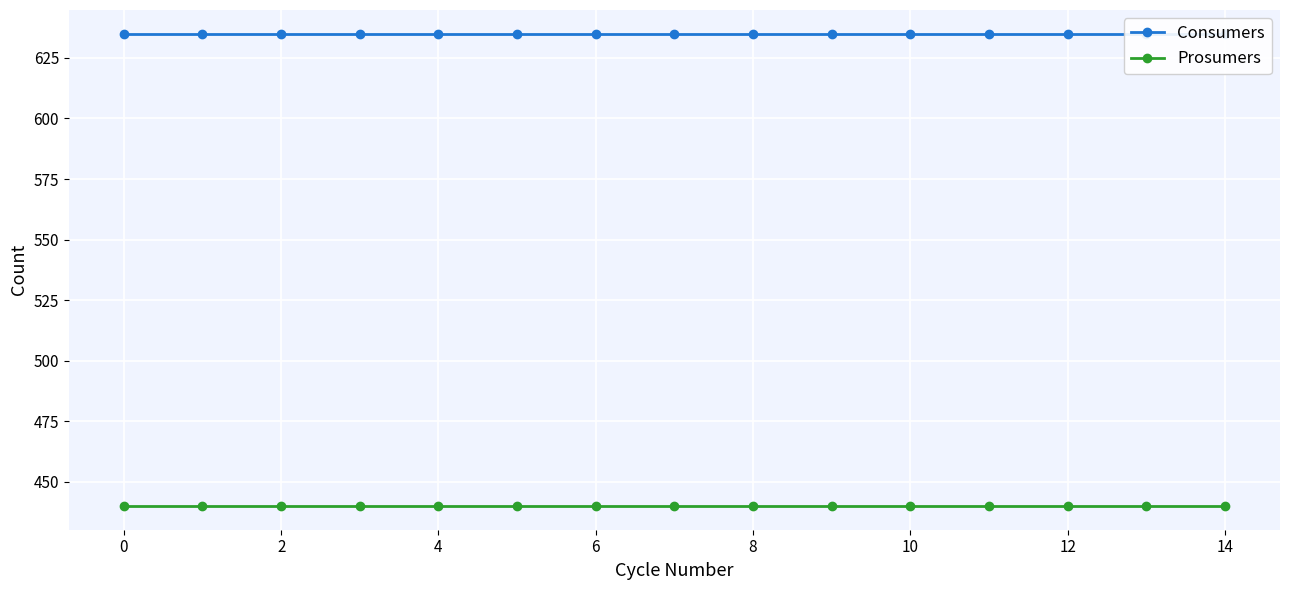

The Prosumers series shows 652 at 13. True or false?

False